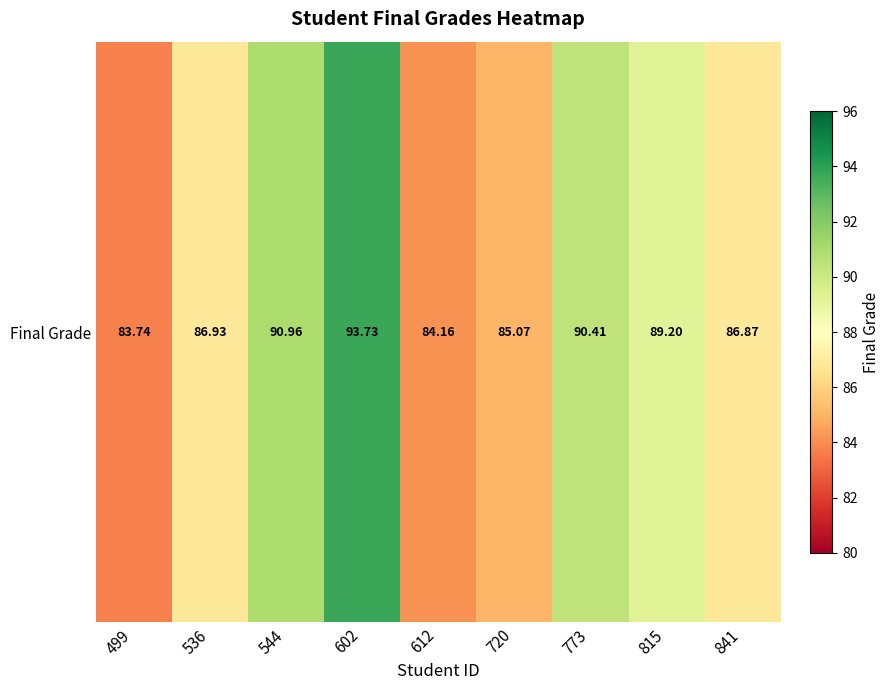

What is the difference between the maximum and minimum values?

10.0